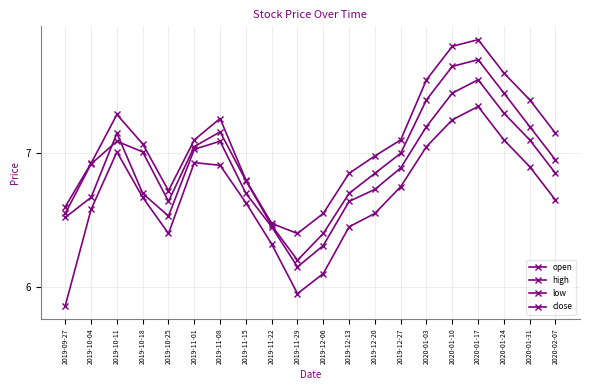

What is the value of the open point at the 9th from the left?

6.5